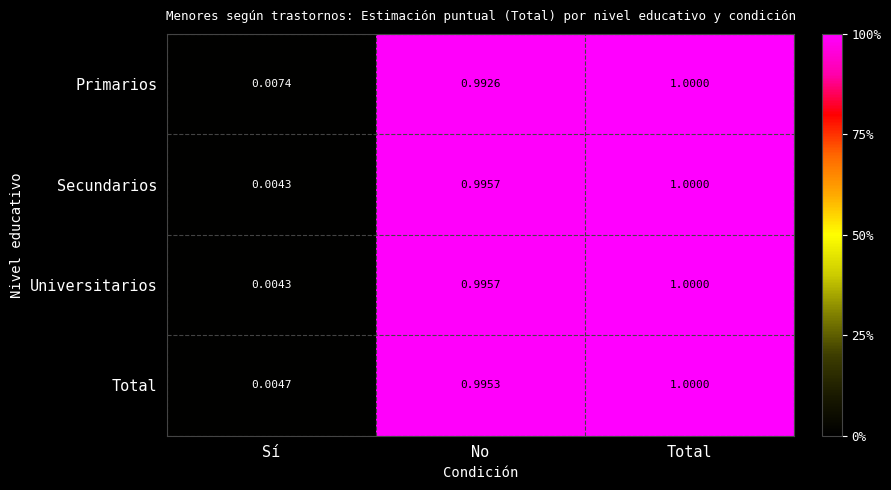

At which category is the sum across all series the highest?

Total